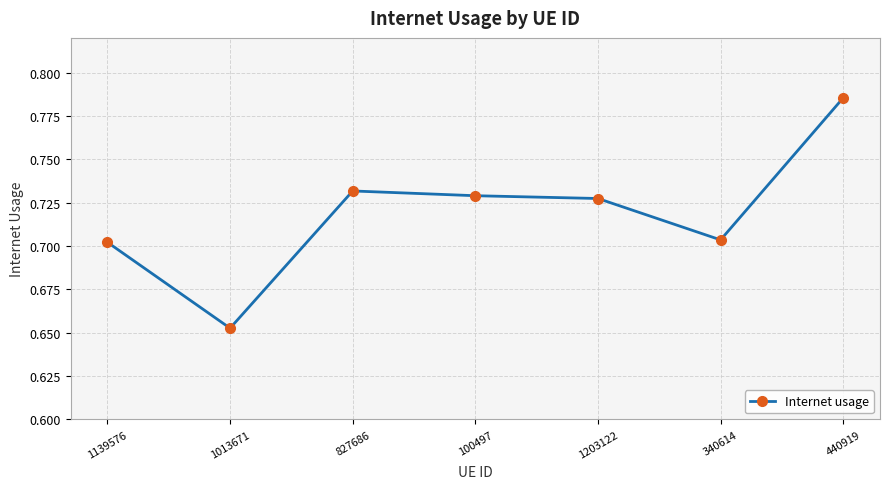

Count the values in the range 0 to 1.

7